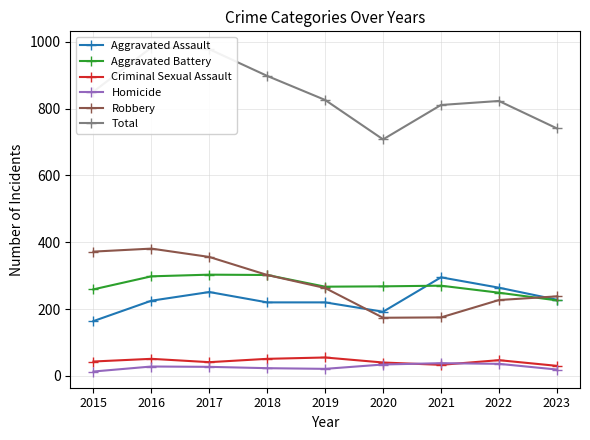

How many data points in Total are above 826?

4